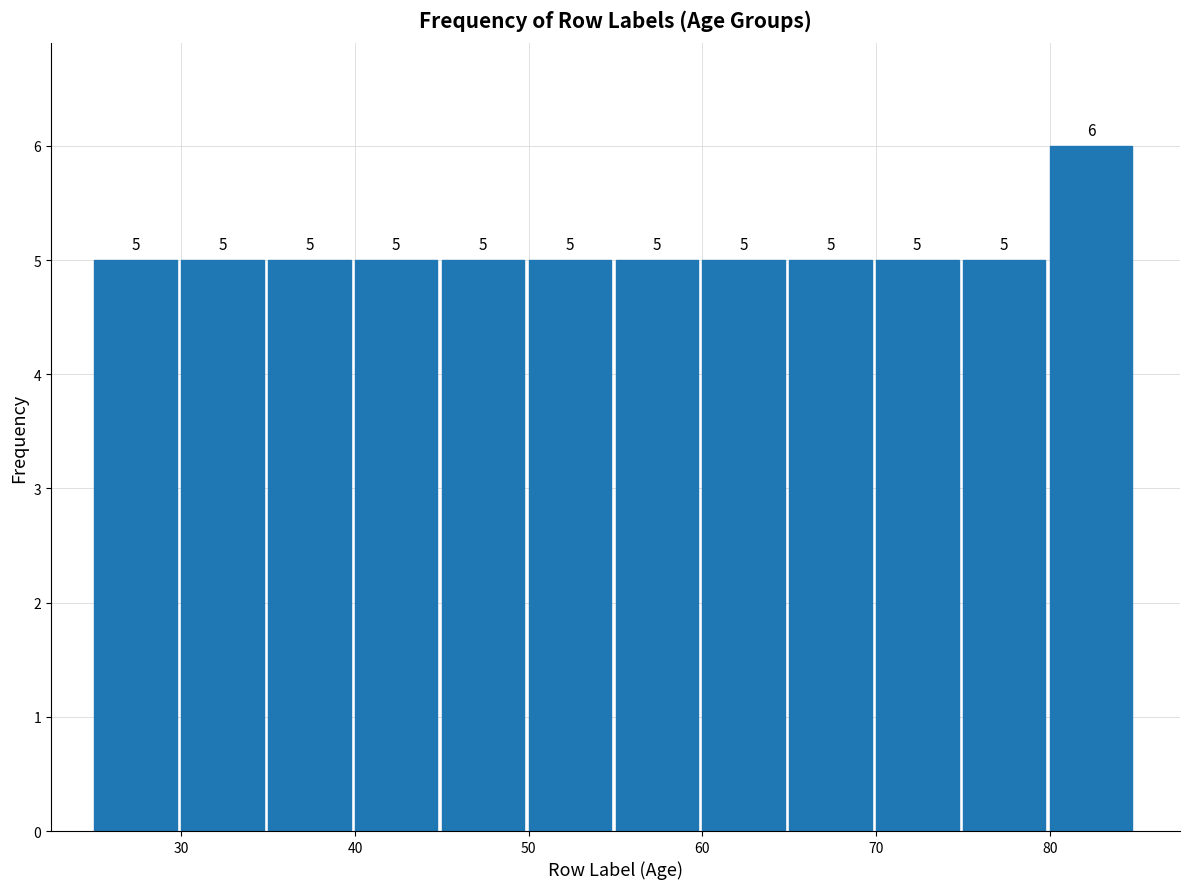

What is the height of the bar covering 40 to 45 on the x-axis?

5